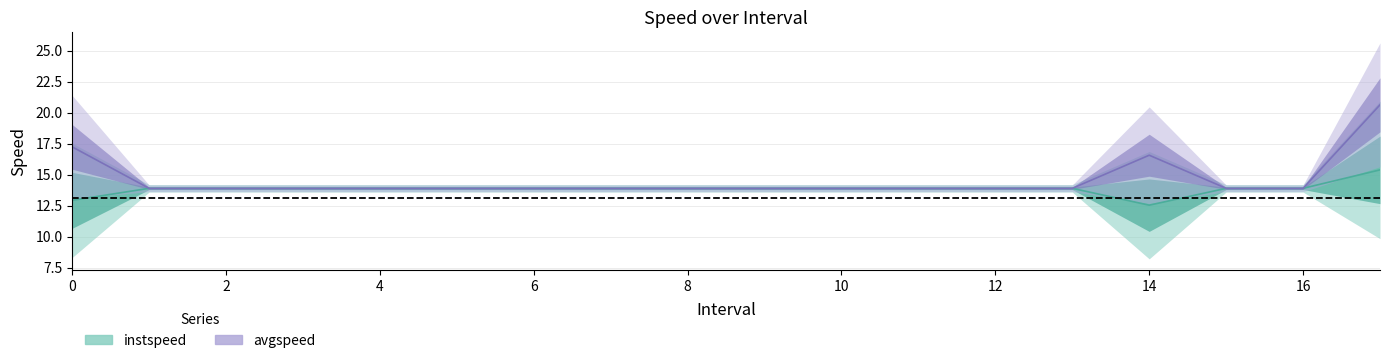

What is the greatest value displayed?

20.6